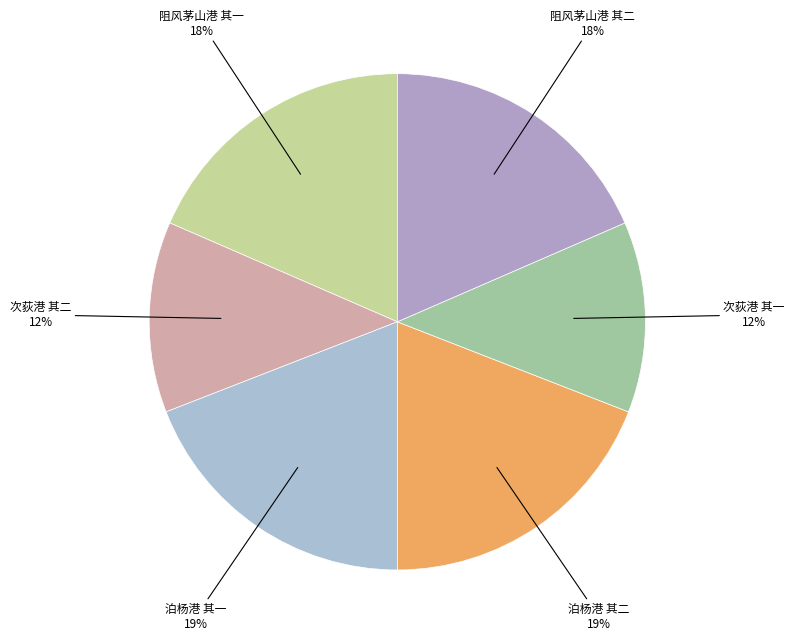

Between 泊杨港 其一 and 阻风茅山港 其一, which is larger?

泊杨港 其一